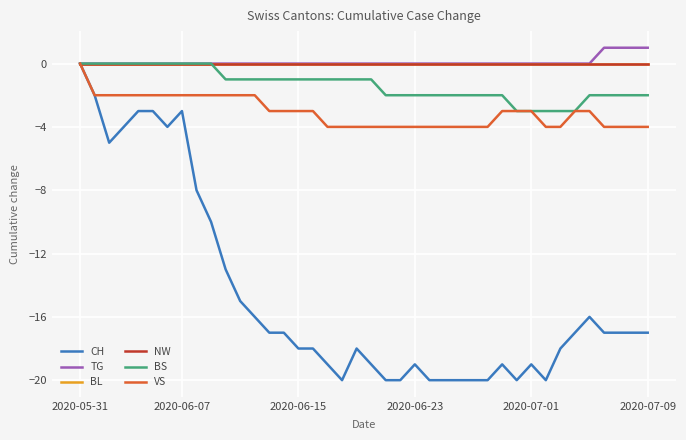

Which series has the largest range (max minus min)?

CH